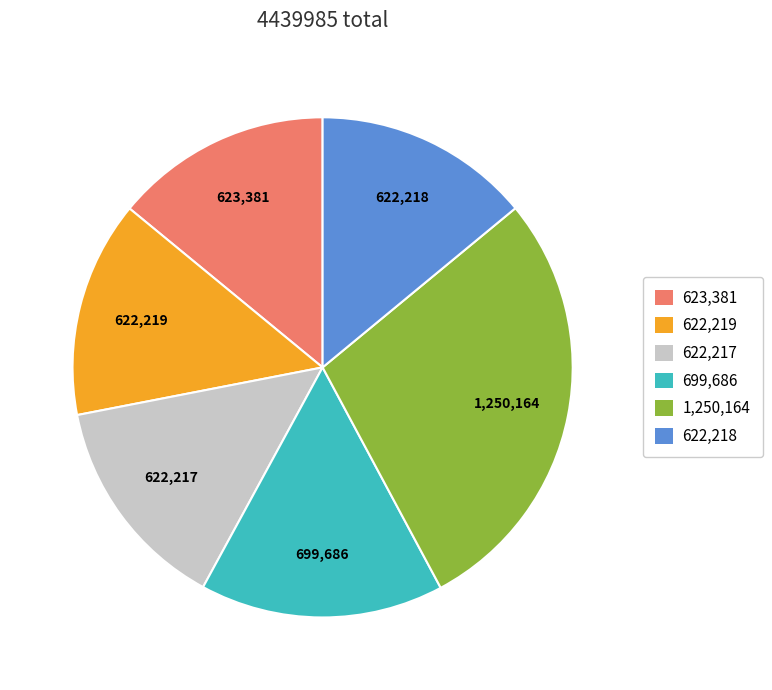

Is there any slice that represents more than half of the pie?

No